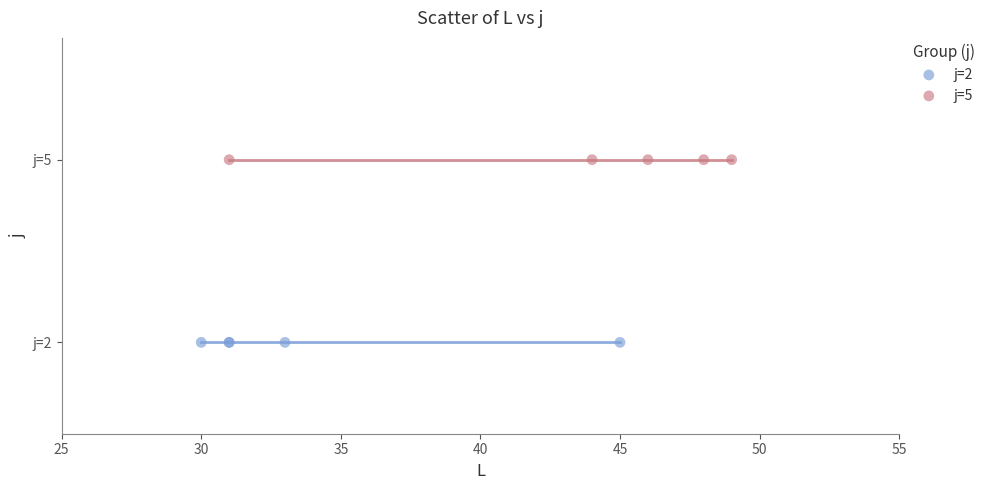

What are all the series names shown in the legend?

j=2, j=5